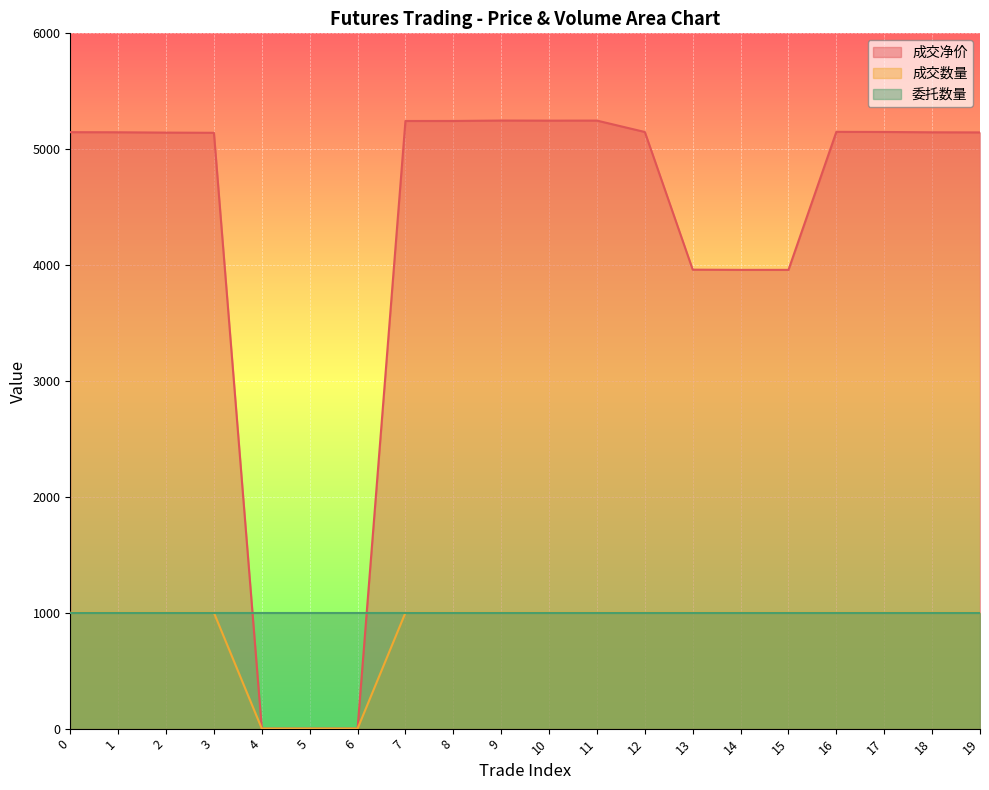

Does the chart display data point markers on the line(s)?

No